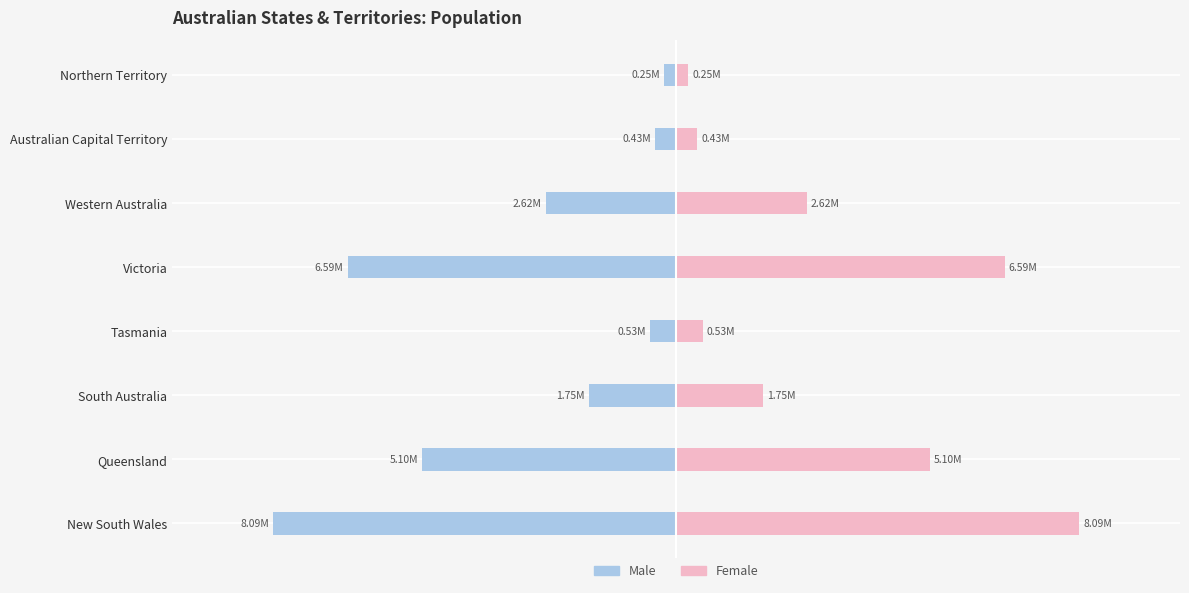

What are all the series names shown in the legend?

Male, Female